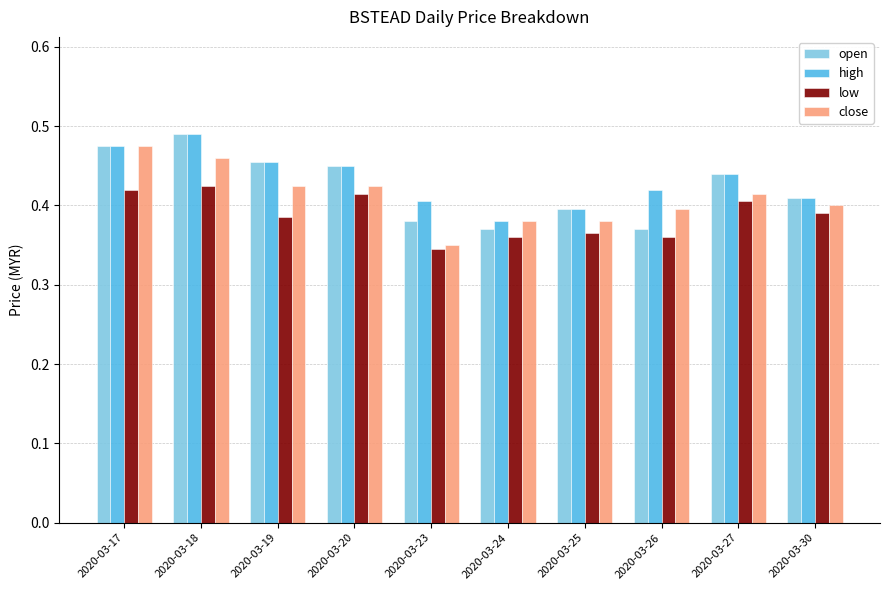

What are all the series names shown in the legend?

open, high, low, close